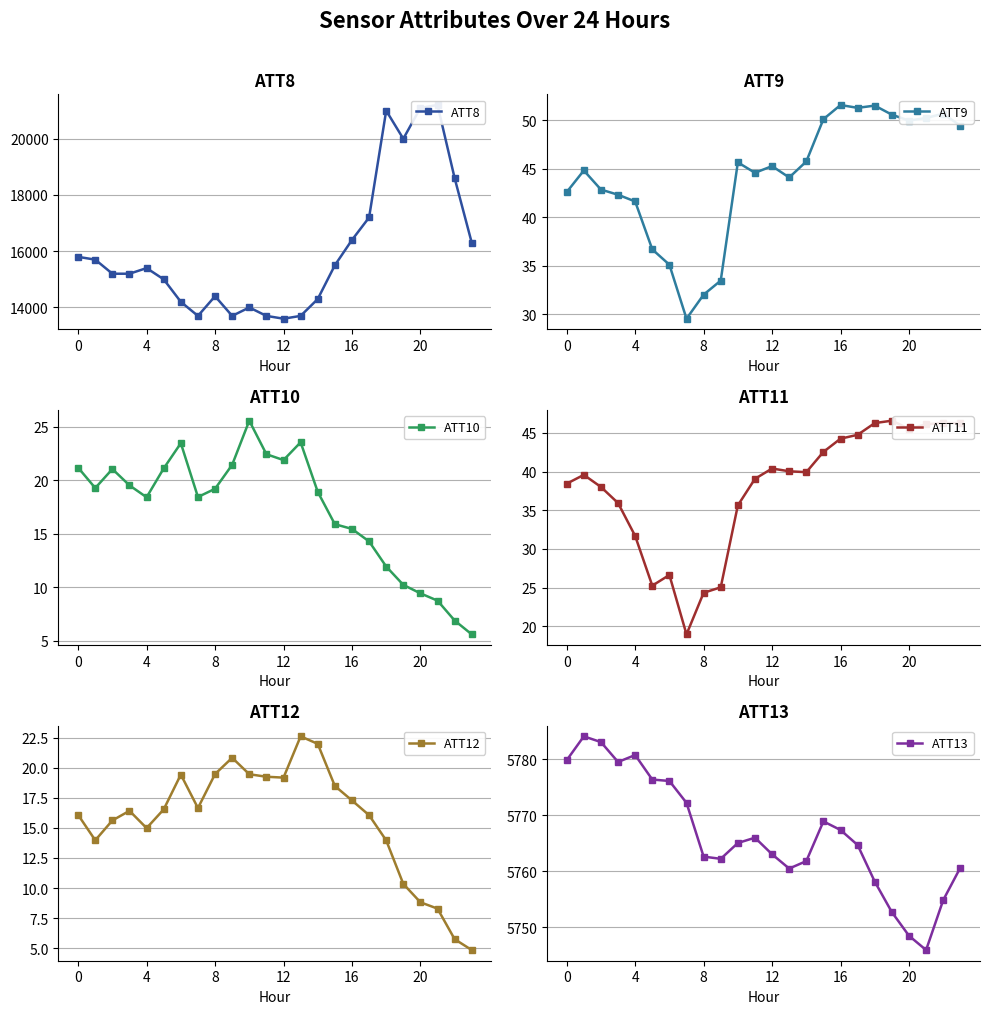

True or false: ATT10 has more than 2 interior local peaks.

True